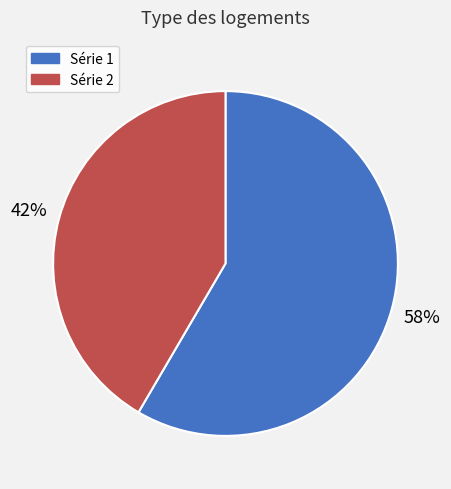

To the nearest percent, what is the combined percentage of Série 2 and Série 1?

100%